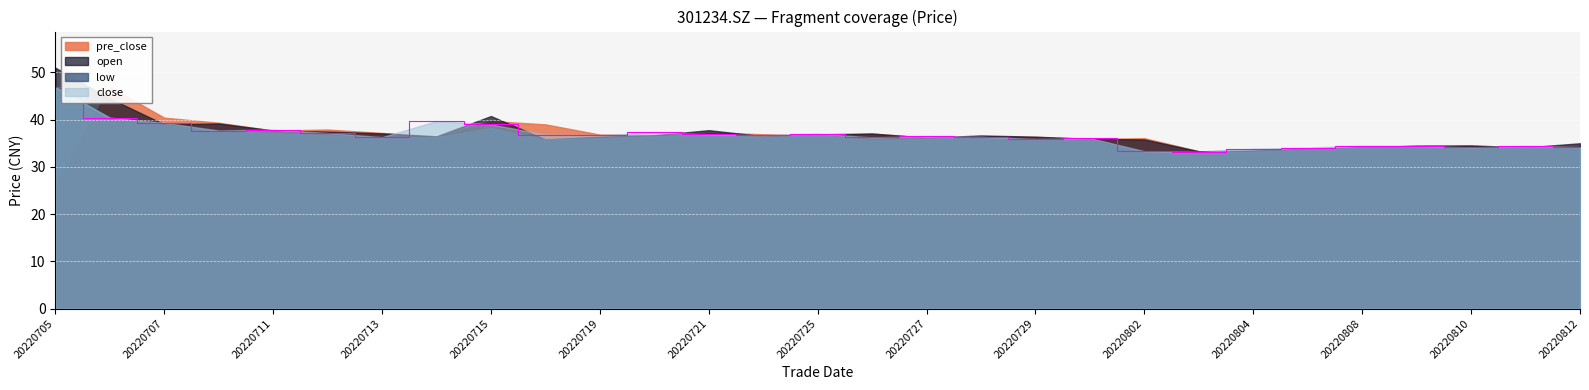

Reading left to right, extract all data points from this chart.

open: 20220705=51.0	20220706=44.5	20220707=39.0	20220708=39.2	20220711=37.7	20220712=37.5	20220713=37.1	20220714=36.5	20220715=40.8	20220718=35.8	20220719=36.4	20220720=36.7	20220721=37.8	20220722=36.5	20220725=36.9	20220726=37.1	20220727=36.2	20220728=36.6	20220729=36.4	20220801=36.0	20220802=35.8	20220803=33.3	20220804=33.5	20220805=33.9	20220808=34.2	20220809=34.5	20220810=34.5	20220811=34.1	20220812=35.0
low: 20220705=46.9	20220706=40.4	20220707=38.8	20220708=37.6	20220711=37.1	20220712=36.7	20220713=36.1	20220714=36.3	20220715=38.2	20220718=35.8	20220719=36.1	20220720=36.5	20220721=36.9	20220722=36.2	20220725=36.8	20220726=35.6	20220727=36.0	20220728=36.4	20220729=35.7	20220801=35.6	20220802=33.1	20220803=33.1	20220804=33.2	20220805=33.7	20220808=34.0	20220809=34.1	20220810=33.9	20220811=34.1	20220812=34.1
close: 20220705=46.9	20220706=40.4	20220707=39.3	20220708=37.7	20220711=37.9	20220712=37.2	20220713=36.3	20220714=39.7	20220715=39.0	20220718=36.8	20220719=36.7	20220720=37.3	20220721=36.9	20220722=36.7	20220725=37.0	20220726=36.2	20220727=36.5	20220728=36.4	20220729=35.9	20220801=36.1	20220802=33.3	20220803=33.2	20220804=33.9	20220805=34.1	20220808=34.5	20220809=34.4	20220810=34.1	20220811=34.5	20220812=34.2
pre_close: 20220705=26.2	20220706=46.9	20220707=40.4	20220708=39.3	20220711=37.7	20220712=37.9	20220713=37.2	20220714=36.3	20220715=39.7	20220718=39.0	20220719=36.8	20220720=36.7	20220721=37.3	20220722=36.9	20220725=36.7	20220726=37.0	20220727=36.2	20220728=36.5	20220729=36.4	20220801=35.9	20220802=36.1	20220803=33.3	20220804=33.2	20220805=33.9	20220808=34.1	20220809=34.5	20220810=34.4	20220811=34.1	20220812=34.5